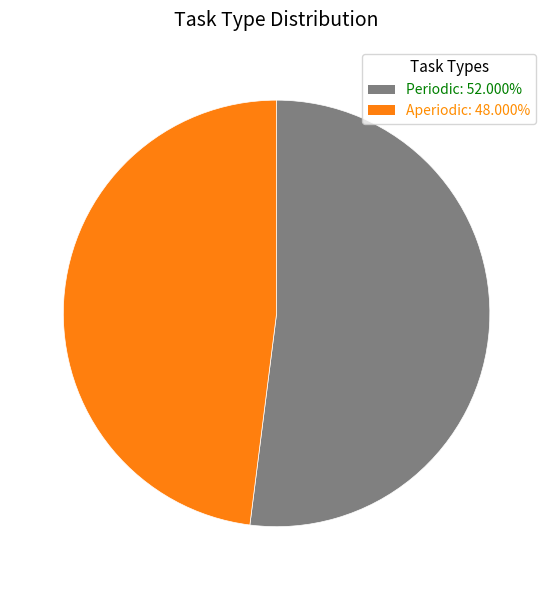

Which category has the smallest portion of the pie?

Aperiodic